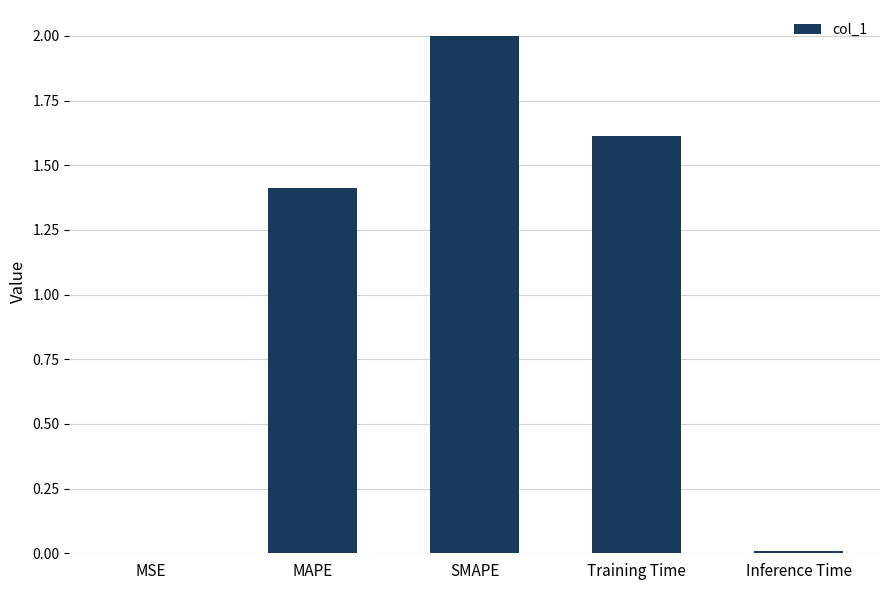

What is the change in value from MAPE to SMAPE?

+0.6